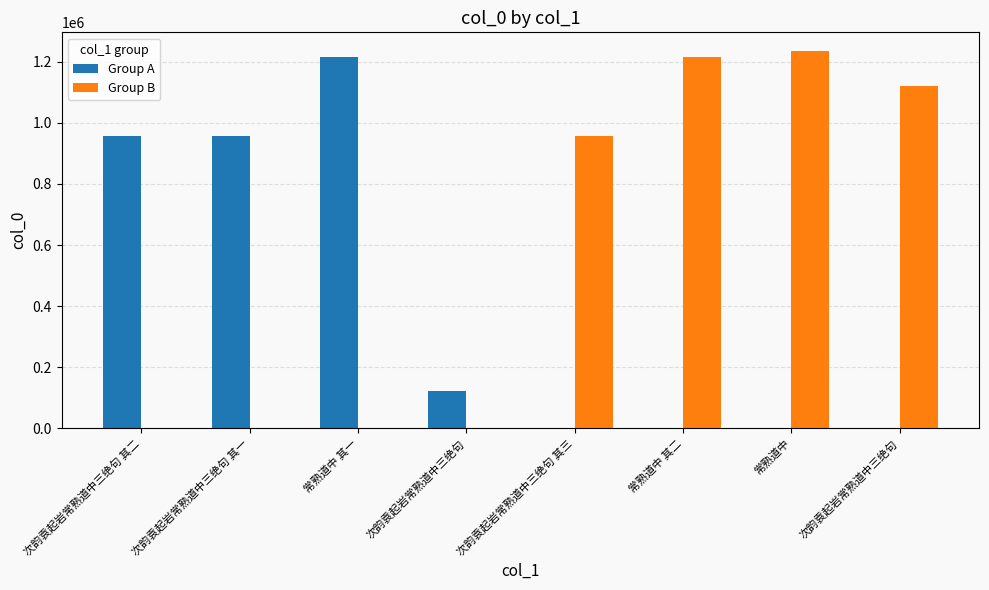

Are the bars grouped side by side (vs. stacked)?

Yes